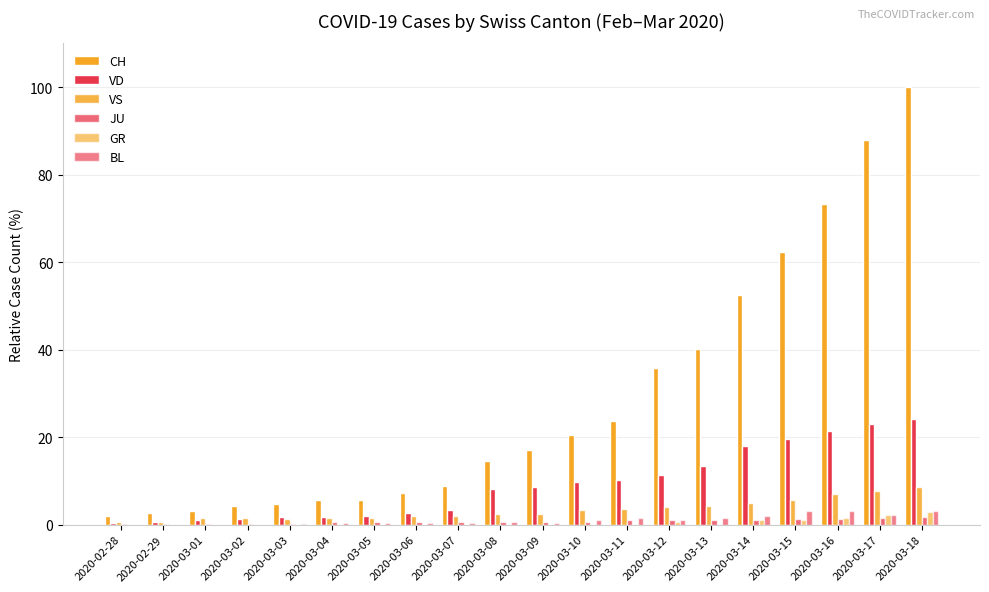

How many distinct data groups are displayed?

6